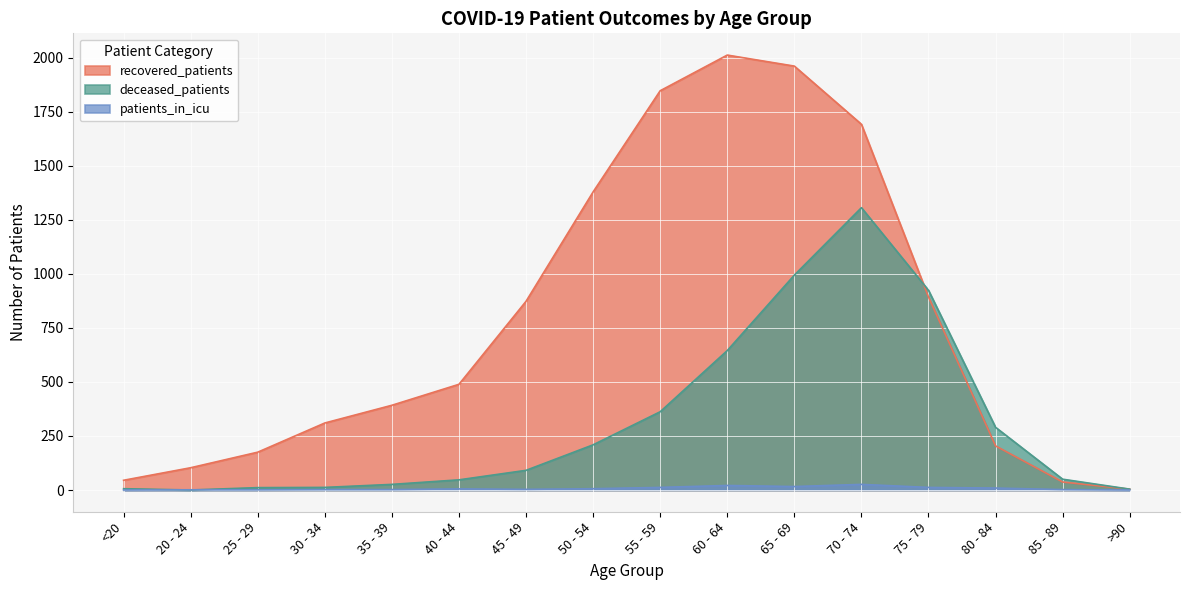

In patients_in_icu, how many points are lower than both neighbors (excluding endpoints)?

2